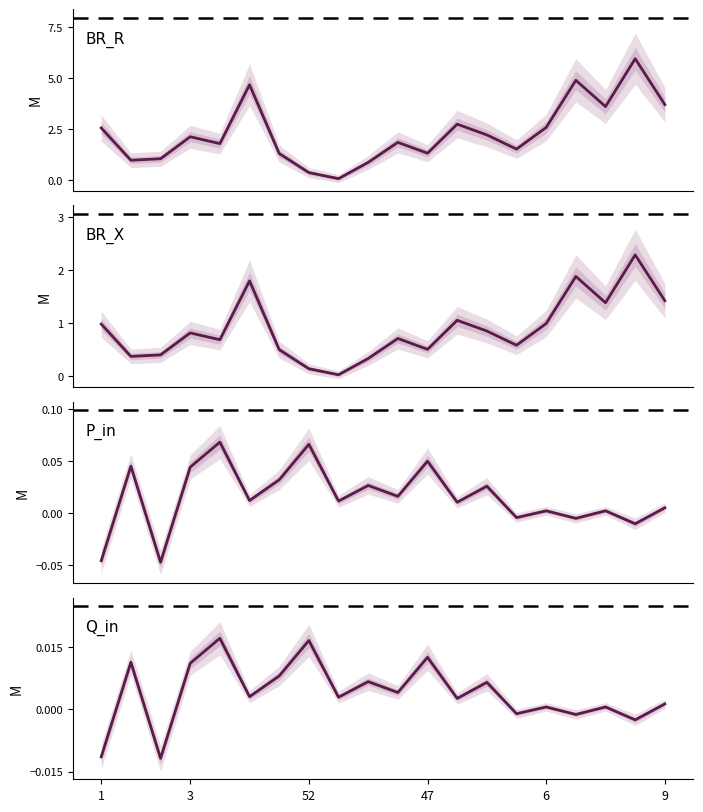

True or false: BR_X and P_in intersect in this chart.

False